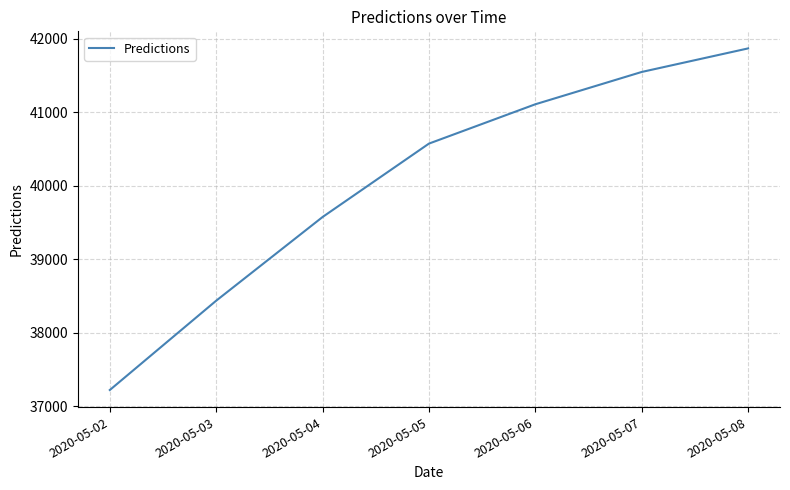

The chart shows a value of 21809.2 at 2020-05-07. True or false?

False